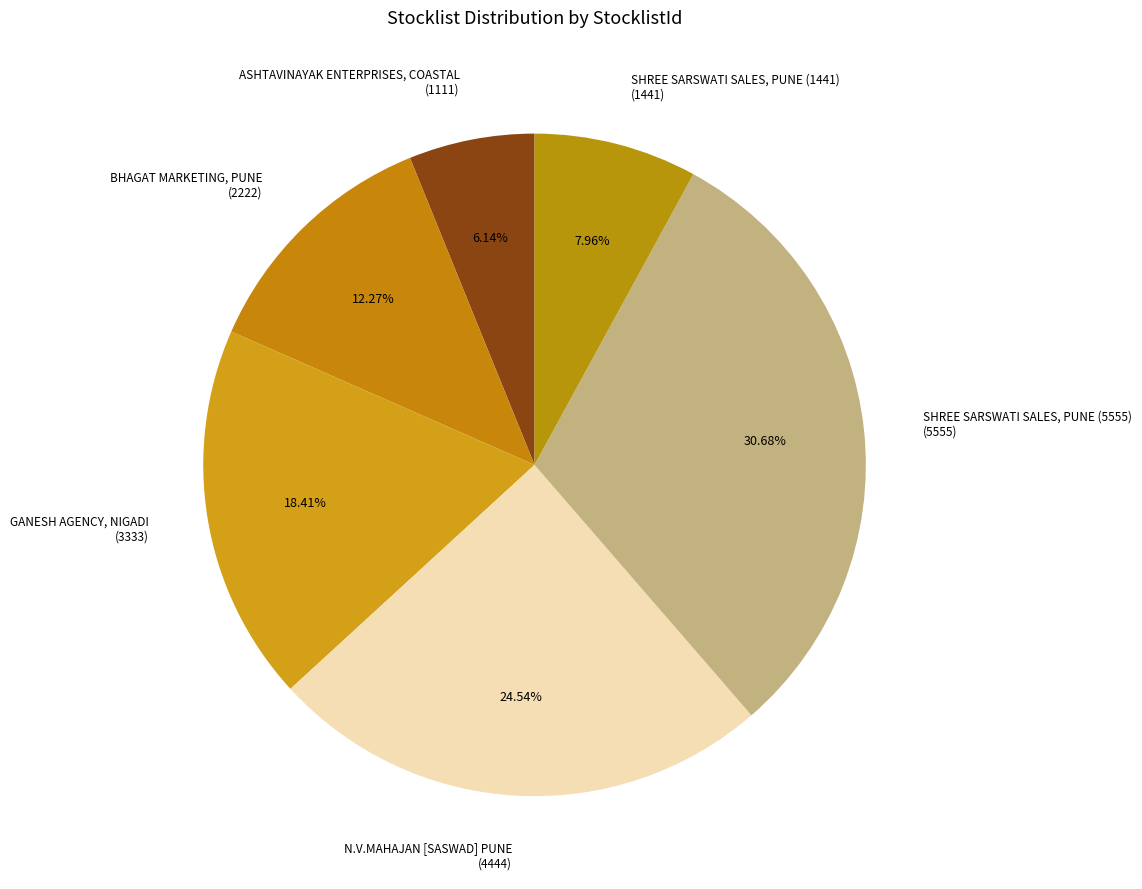

Is GANESH AGENCY, NIGADI the majority of the pie?

No